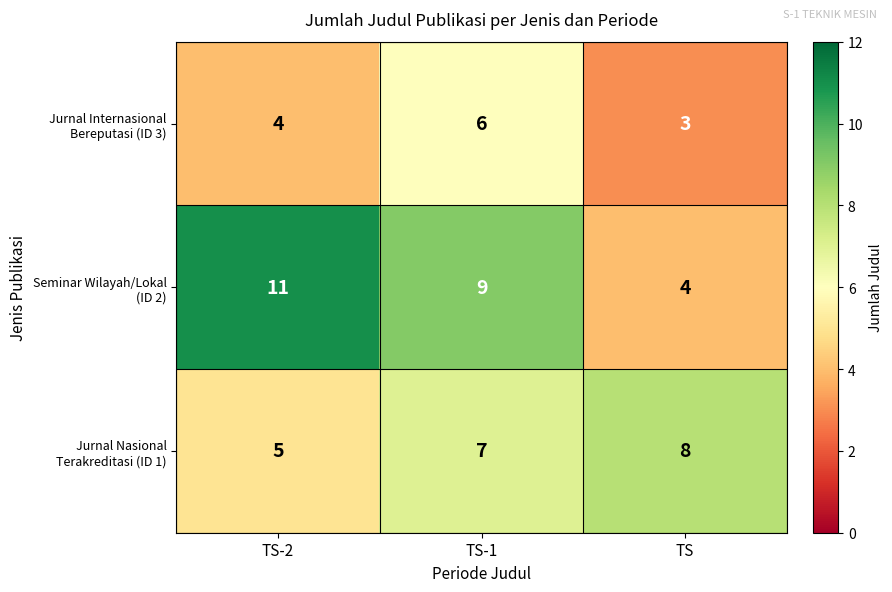

At which category is the sum across all series the highest?

TS-1